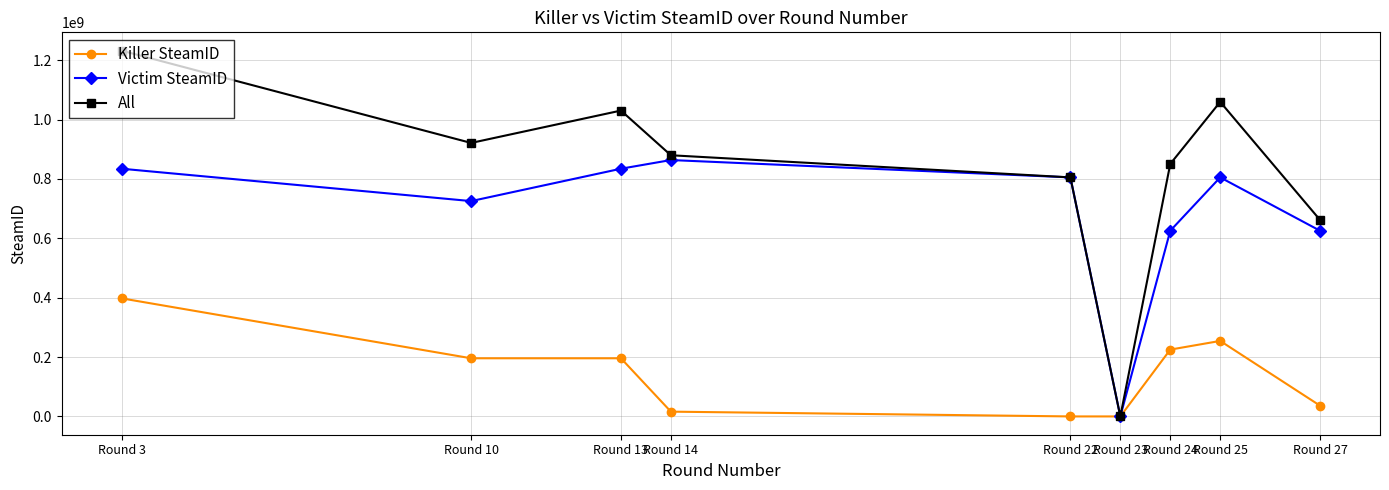

What is the value of the All point at the 7th from the left?

850599277